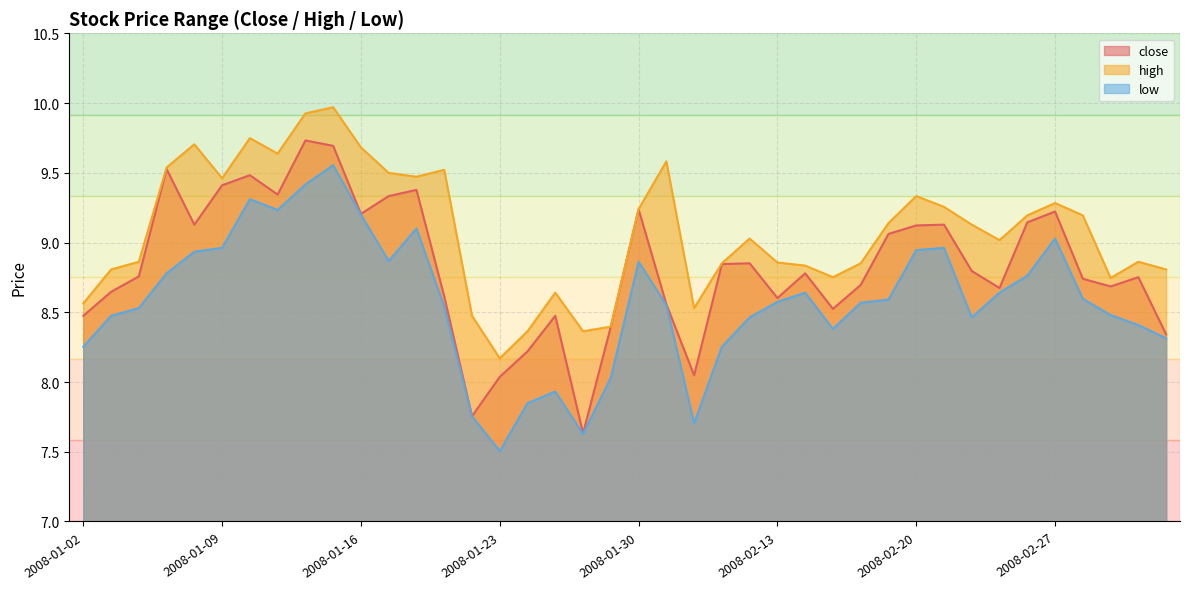

What is the maximum value for close?

9.7